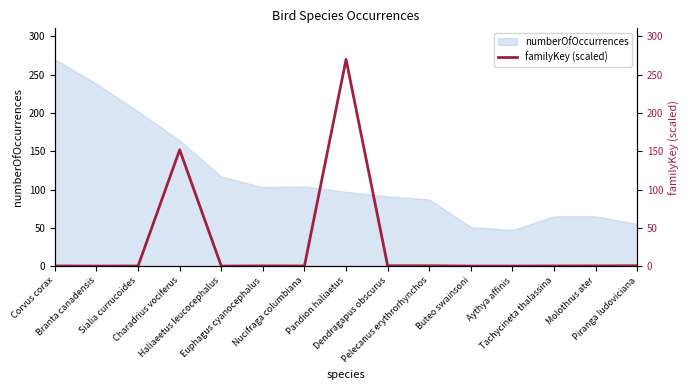

At which category does the data reach its first local valley?

Branta canadensis